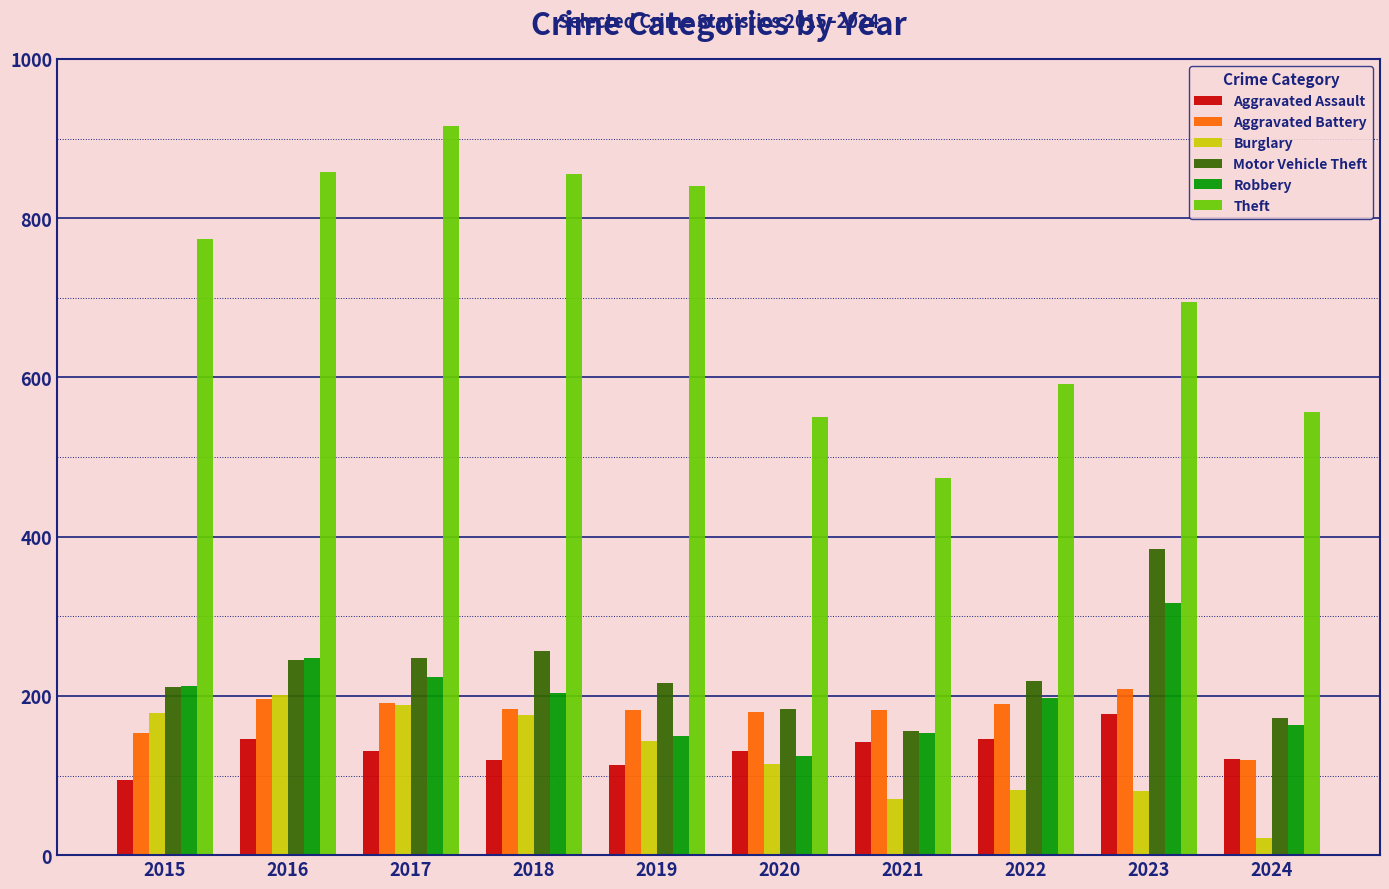

What is the minimum value for Robbery?

124